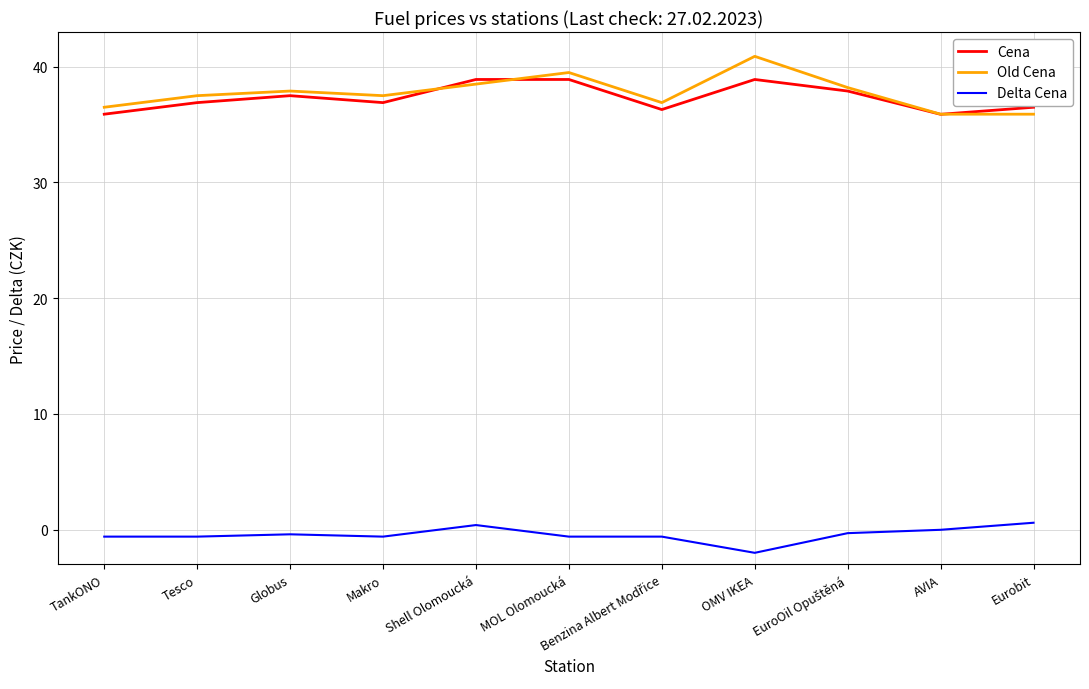

What value does the Delta Cena series have at MOL Olomoucká?

-0.6